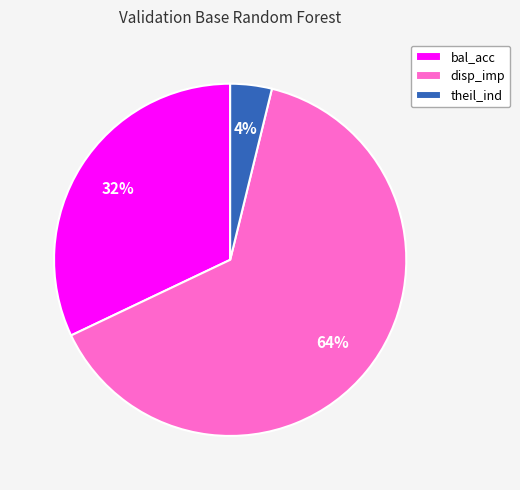

Does disp_imp represent more than half of the total?

Yes